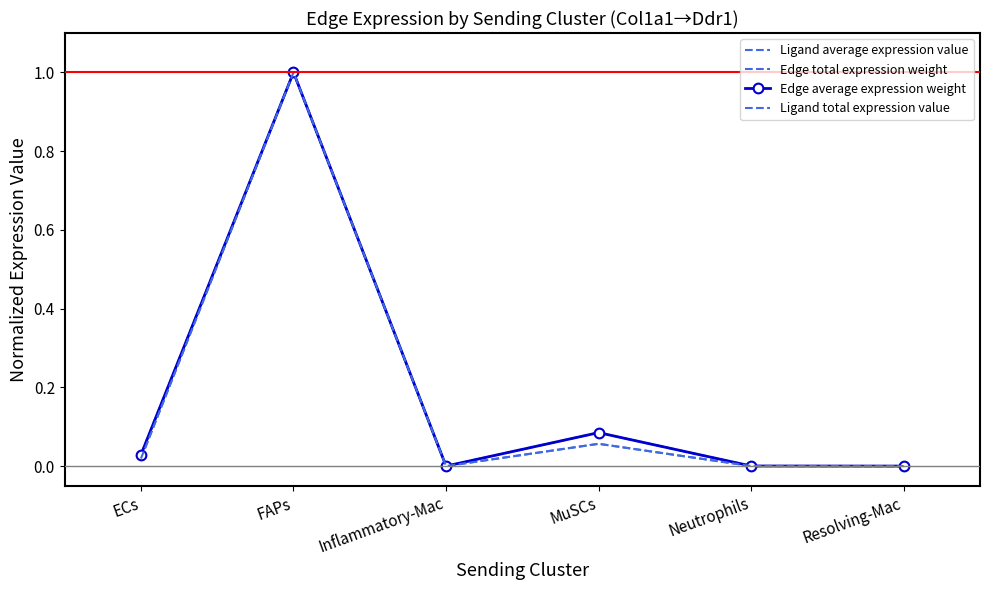

How many data points in Edge average expression weight are above 0?

5